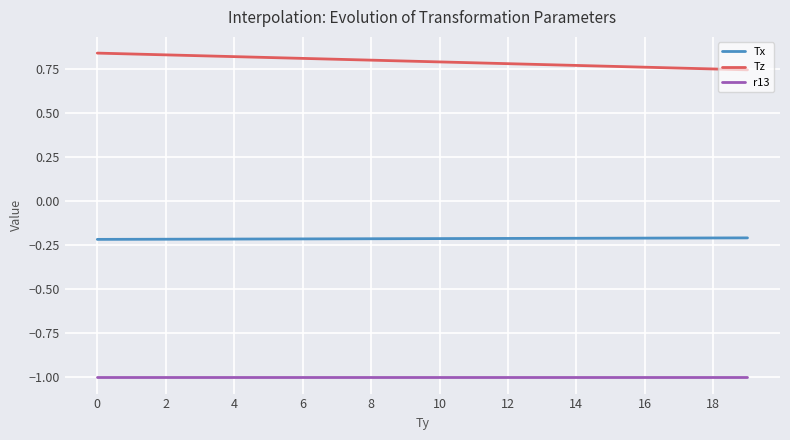

Which series has the largest total across all categories?

Tz